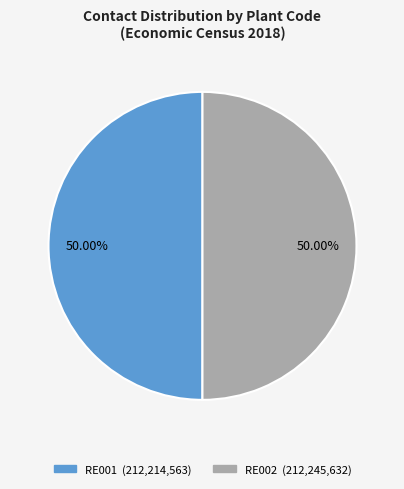

Is the sum of RE002 and RE001 greater than half?

Yes